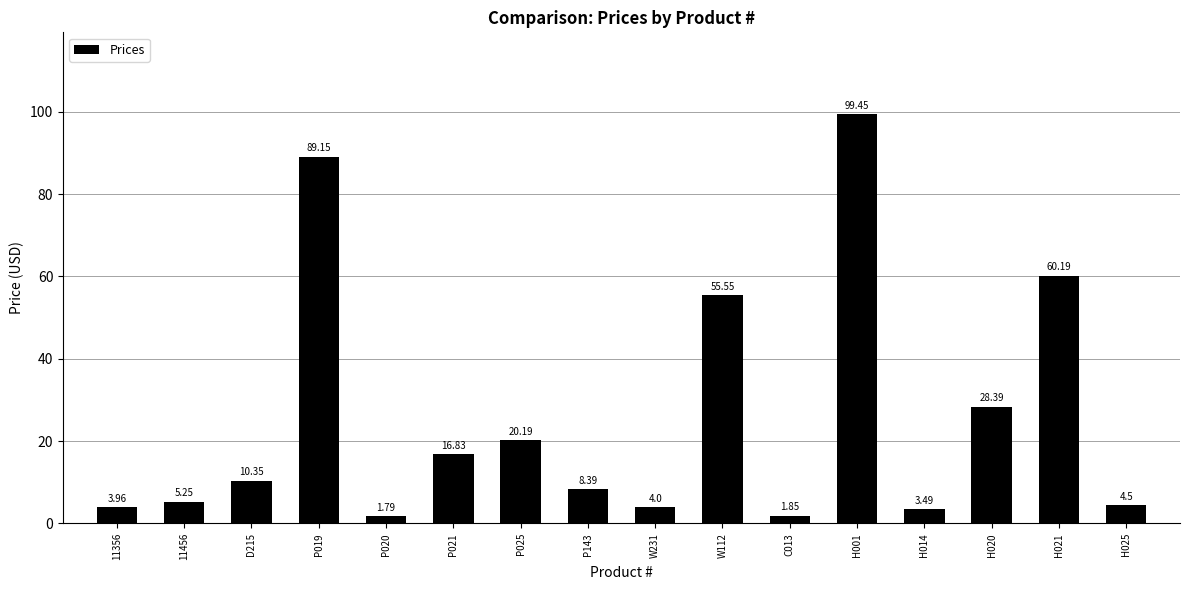

Which category has the lowest value across all series?

P020